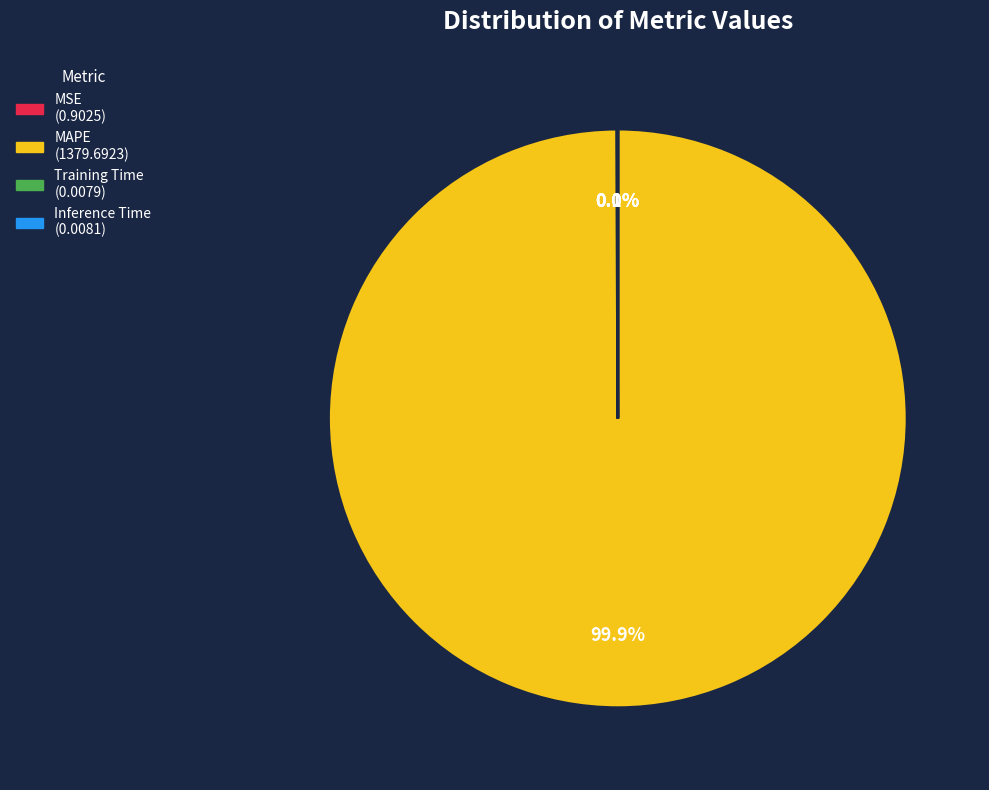

What is the majority slice?

MAPE